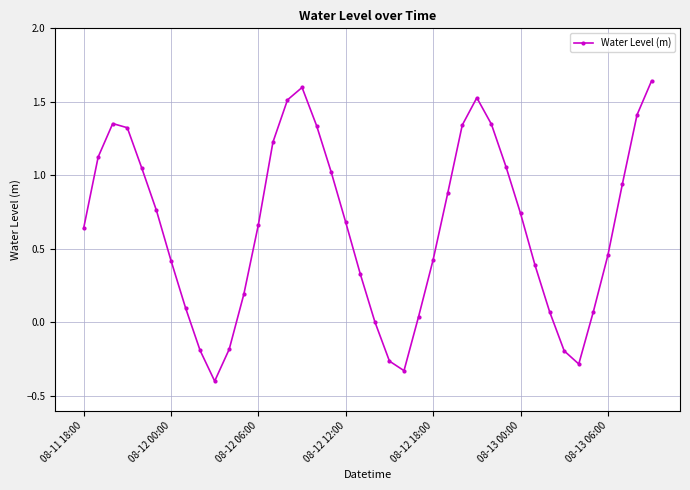

How many interior local valleys (lower than both neighbors) does the data have?

3